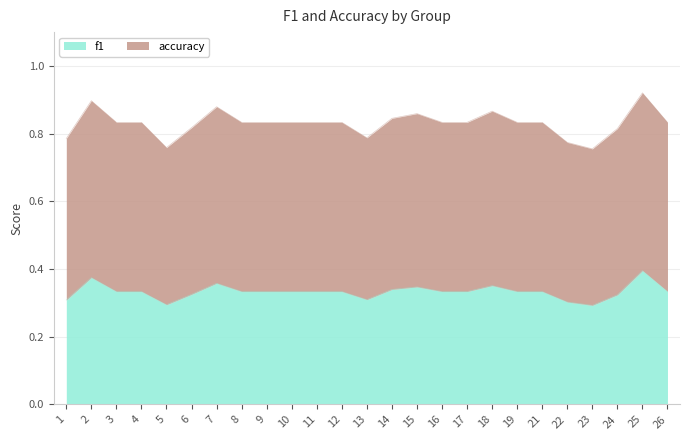

True or false: accuracy and f1 intersect in this chart.

False